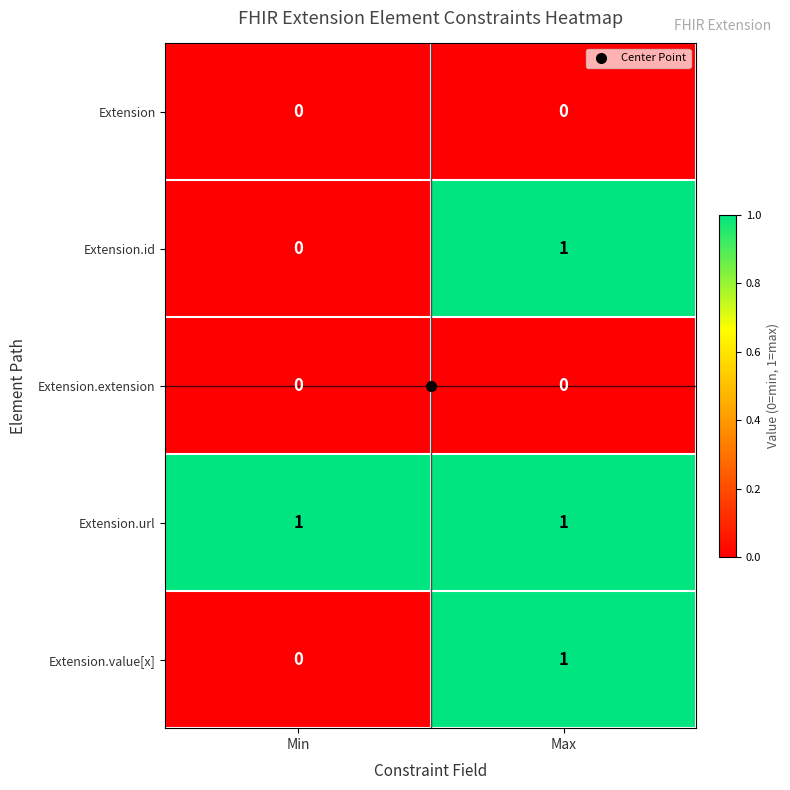

What is the maximum value shown in the chart?

1